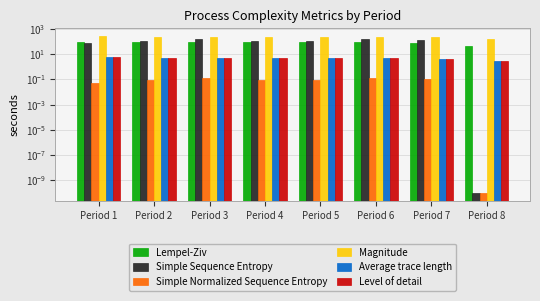

What are all the series names shown in the legend?

Lempel-Ziv, Simple Sequence Entropy, Simple Normalized Sequence Entropy, Magnitude, Average trace length, Level of detail